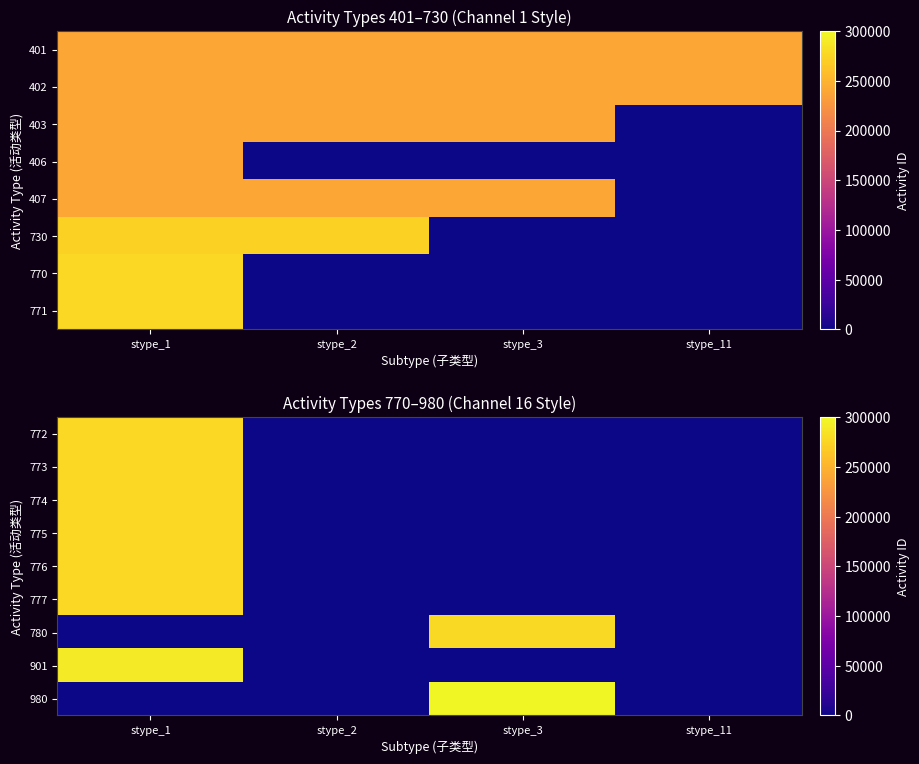

What is the maximum value for 777?

277700